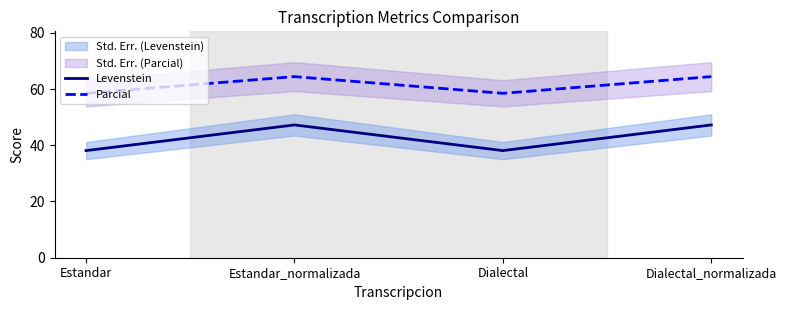

Rank the series at Dialectal from highest to lowest value.

Parcial, Levenstein